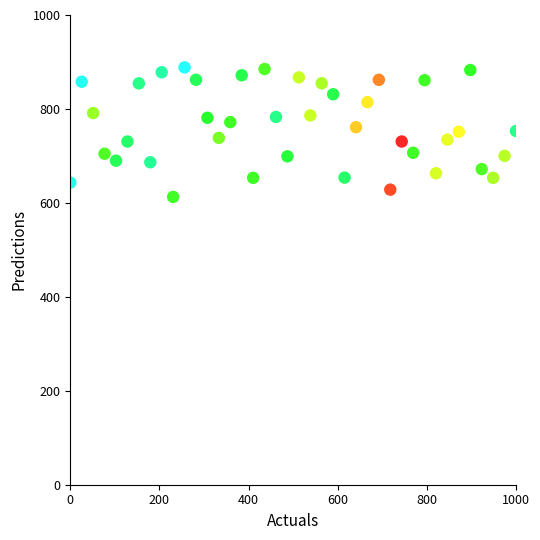

What is the range of Y values (max minus min)?

275.7